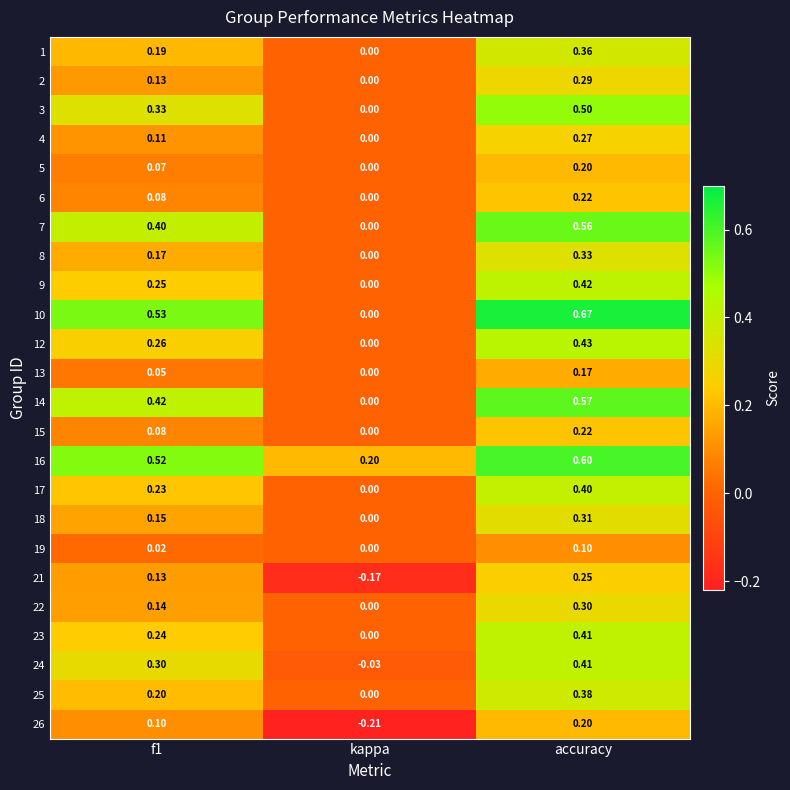

At which category is the sum across all series the highest?

accuracy